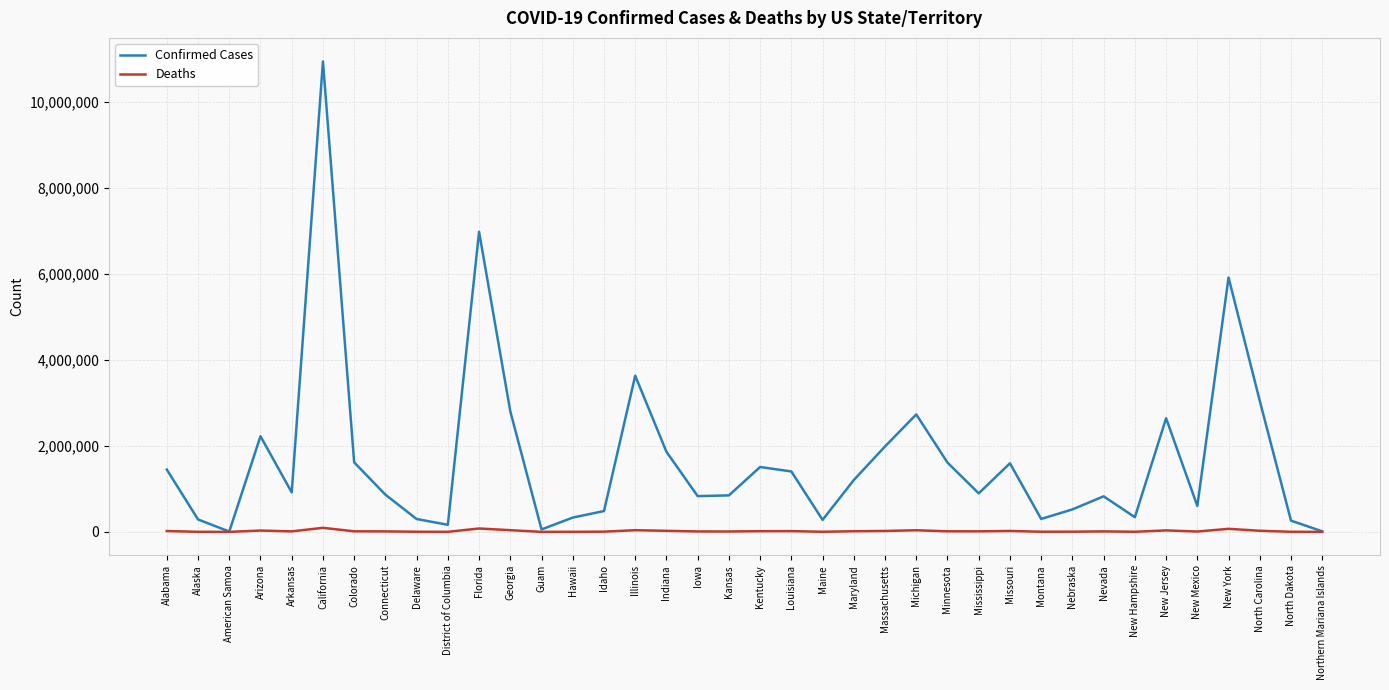

The Deaths series shows 21263 at Missouri. True or false?

True